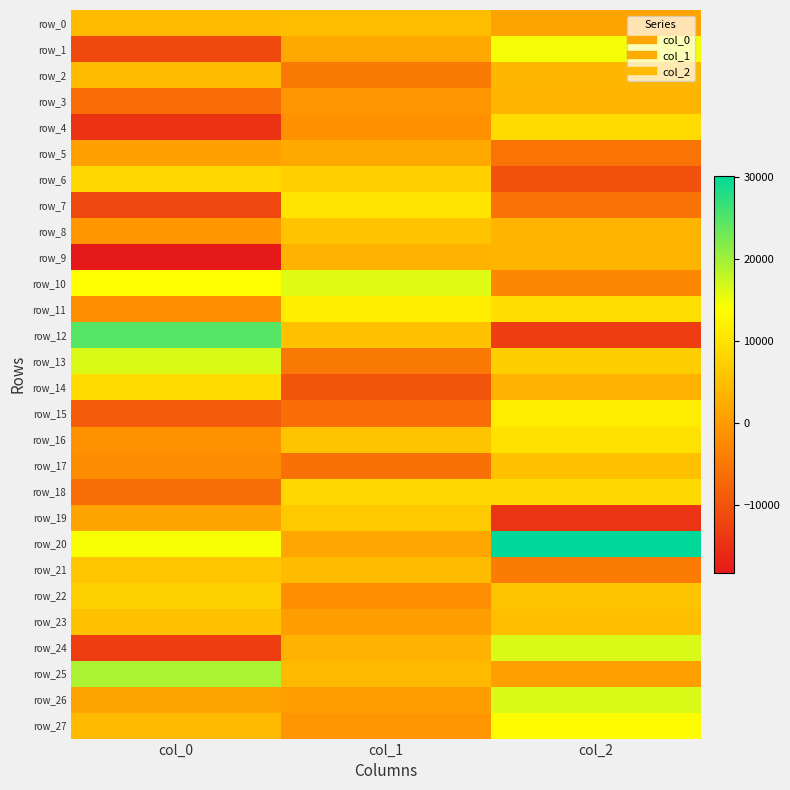

Reading left to right, what are all the values shown in this chart?

row_0: col_0=4572.6	col_1=4786.6	col_2=1160.2
row_1: col_0=-11492.6	col_1=2053.6	col_2=14696.4
row_2: col_0=4523.4	col_1=-4815.5	col_2=3831.6
row_3: col_0=-6371.9	col_1=-803.9	col_2=3590.6
row_4: col_0=-14556.6	col_1=-1351.4	col_2=9013.3
row_5: col_0=817.8	col_1=1870.6	col_2=-5401.0
row_6: col_0=8582.7	col_1=7375.5	col_2=-10383.5
row_7: col_0=-11567.5	col_1=10257.4	col_2=-5694.2
row_8: col_0=-667.2	col_1=5736.3	col_2=3625.4
row_9: col_0=-18252.5	col_1=3461.5	col_2=3606.1
row_10: col_0=14006.1	col_1=16006.0	col_2=-2833.6
row_11: col_0=-1760.9	col_1=11652.1	col_2=9439.4
row_12: col_0=24673.4	col_1=5446.1	col_2=-13068.9
row_13: col_0=16390.6	col_1=-4750.7	col_2=7134.2
row_14: col_0=8997.1	col_1=-10020.6	col_2=3354.8
row_15: col_0=-8933.1	col_1=-6517.1	col_2=11619.0
row_16: col_0=-1323.8	col_1=5851.1	col_2=9893.1
row_17: col_0=-2137.9	col_1=-5965.1	col_2=5266.2
row_18: col_0=-6243.3	col_1=8524.6	col_2=8537.3
row_19: col_0=1216.6	col_1=6448.5	col_2=-14393.9
row_20: col_0=14406.1	col_1=1732.9	col_2=30167.6
row_21: col_0=5892.8	col_1=4457.4	col_2=-4398.0
row_22: col_0=7457.3	col_1=-1858.5	col_2=5782.6
row_23: col_0=5497.8	col_1=454.8	col_2=5093.8
row_24: col_0=-13233.5	col_1=3455.1	col_2=16446.8
row_25: col_0=19294.8	col_1=4374.3	col_2=599.9
row_26: col_0=1190.0	col_1=488.2	col_2=16423.1
row_27: col_0=4396.8	col_1=-778.6	col_2=13665.6